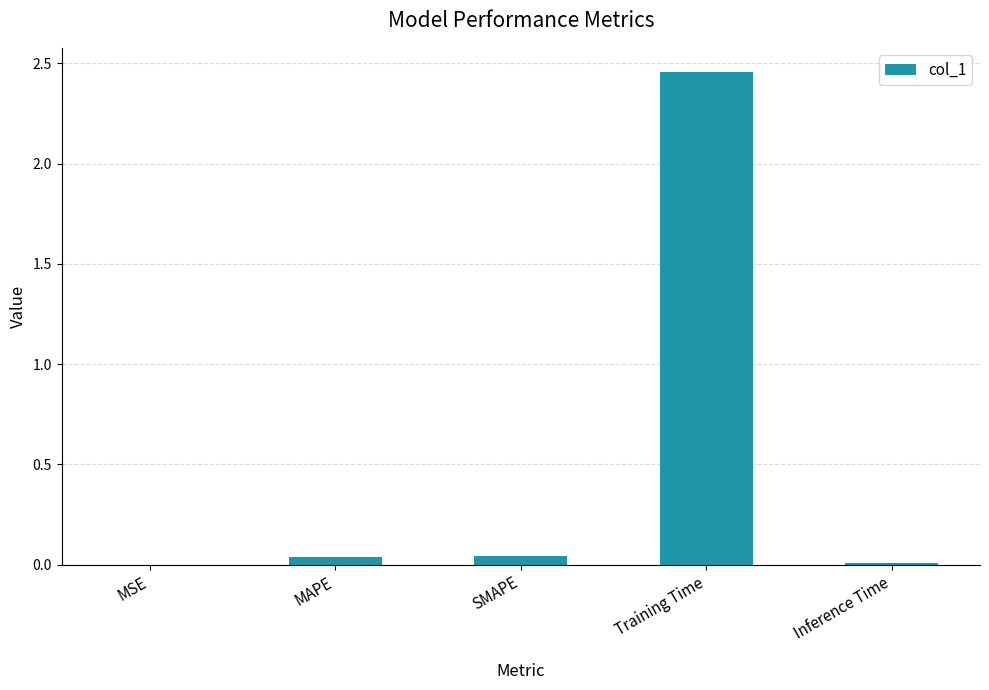

The chart shows a value of 3.4 at Training Time. True or false?

False